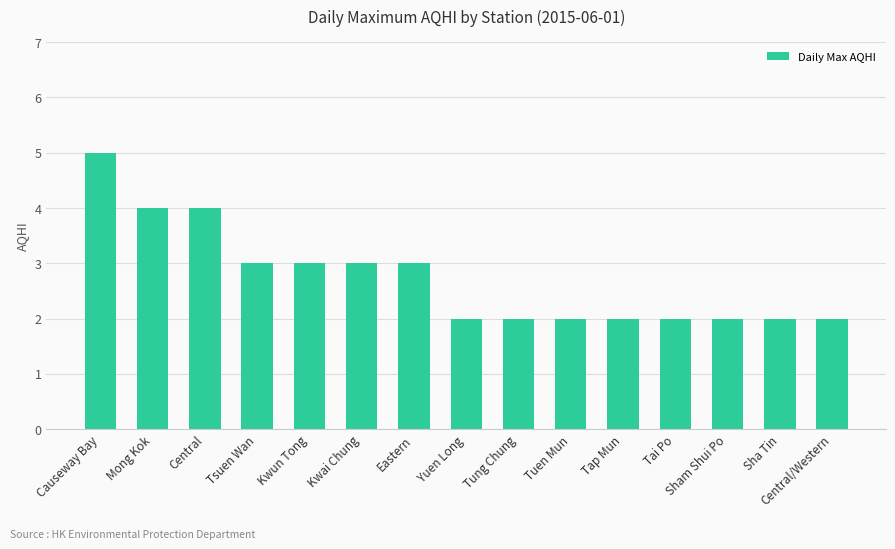

Read the value at Sham Shui Po.

2